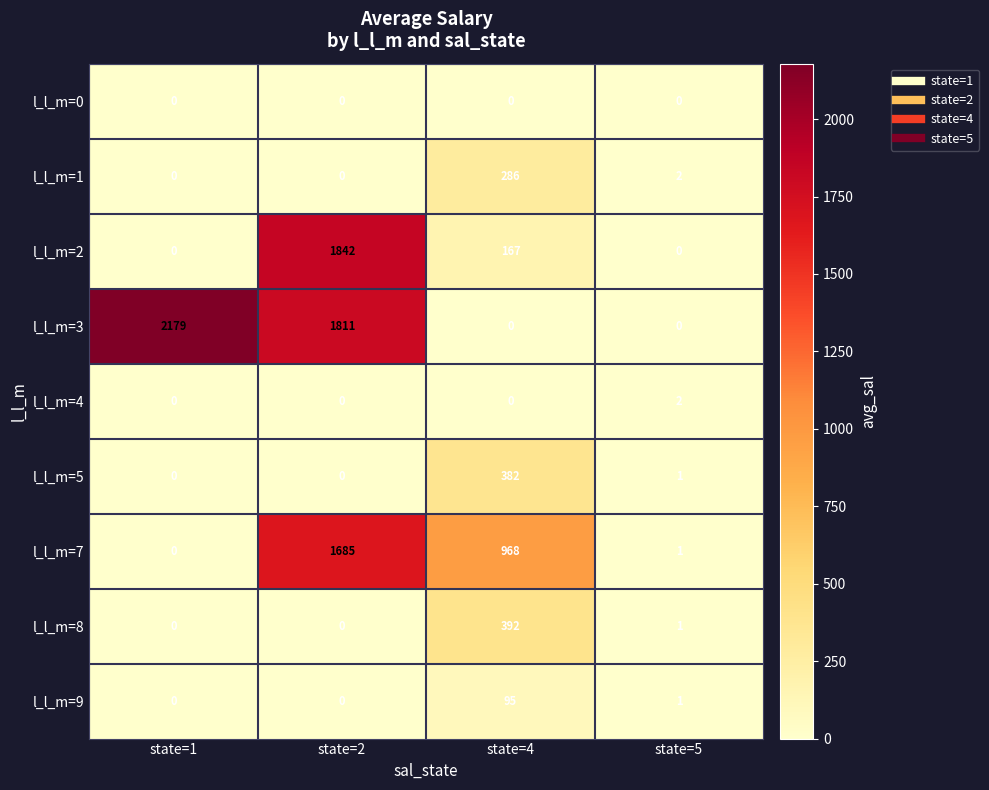

The l_l_m=9 series shows 0 at state=2. True or false?

True